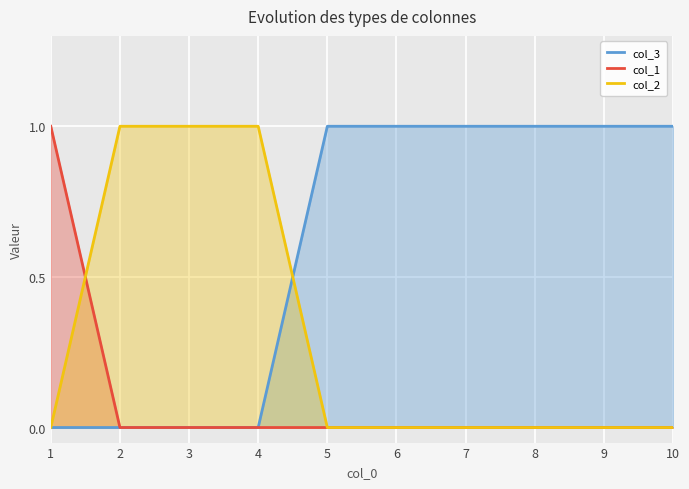

True or false: col_1 and col_2 cross at least once.

True